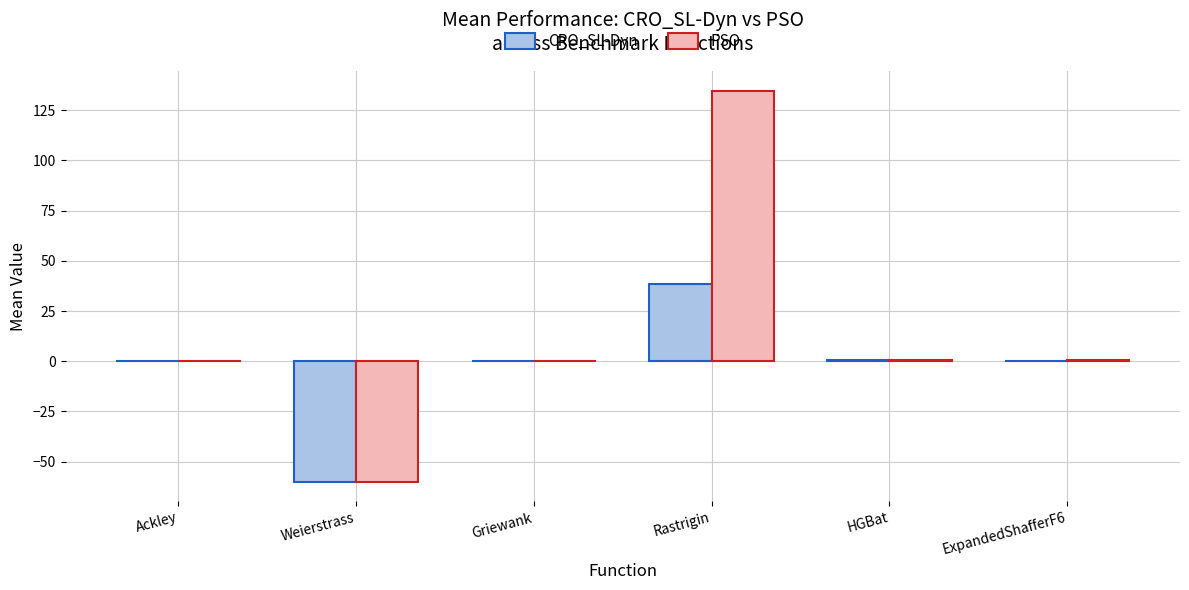

At which label does CRO_SL-Dyn reach its peak?

Rastrigin